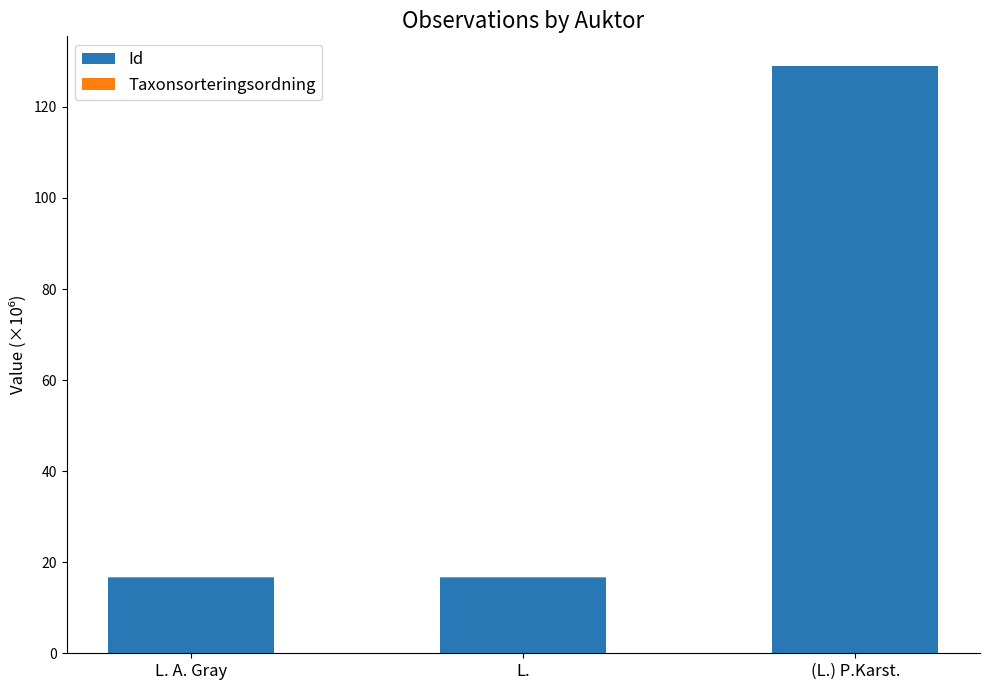

Does the chart contain stacked bars?

Yes